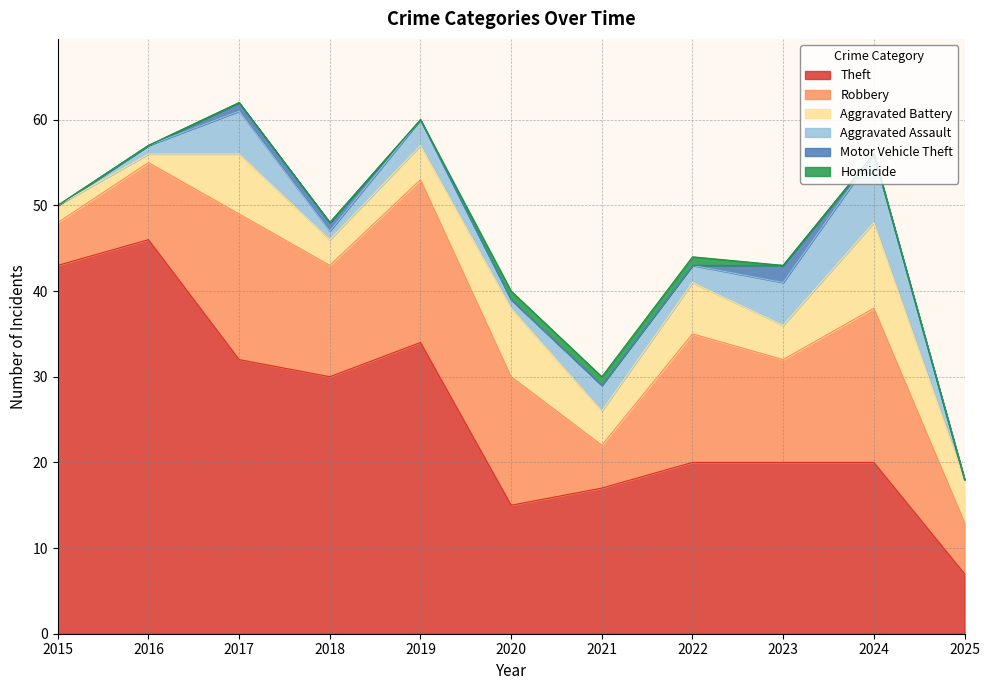

What is the total value across all series at 2022?

44